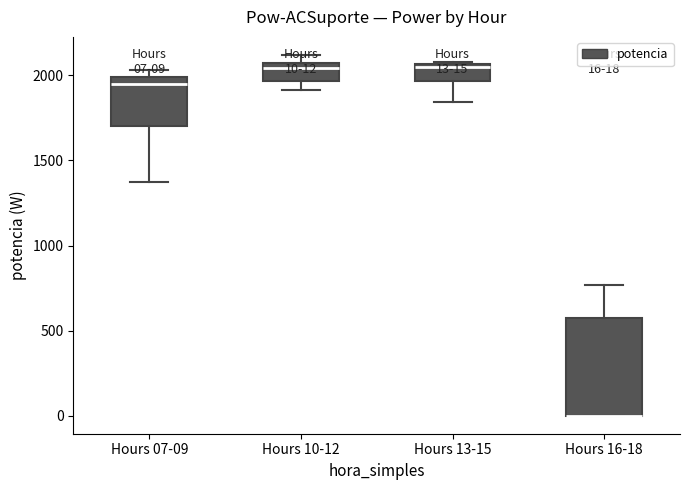

Comparing the boxes themselves (not the whiskers), which one is the tallest?

Hours 16-18